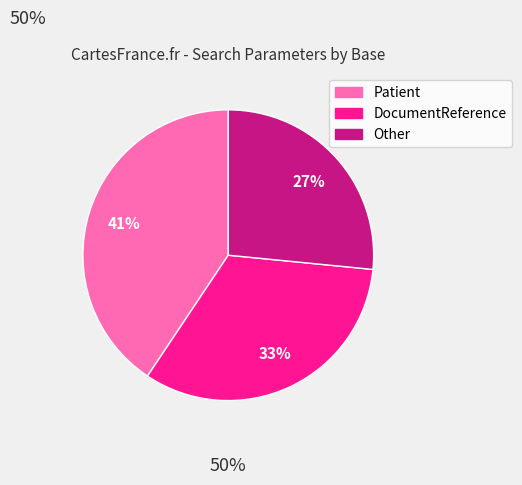

Does any single category account for the majority?

No